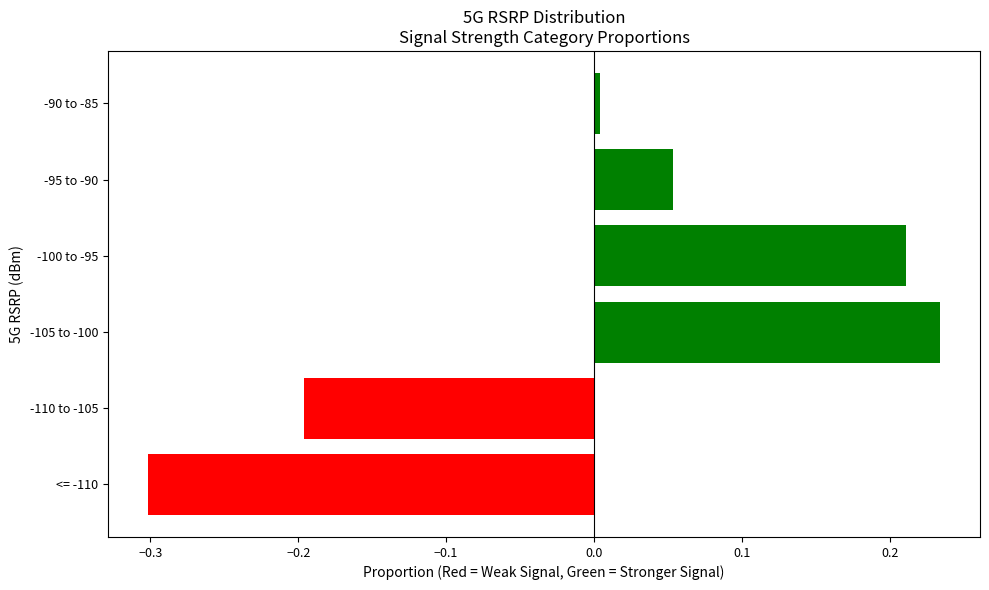

Which has a higher value, -95 to -90 or -105 to -100?

-105 to -100